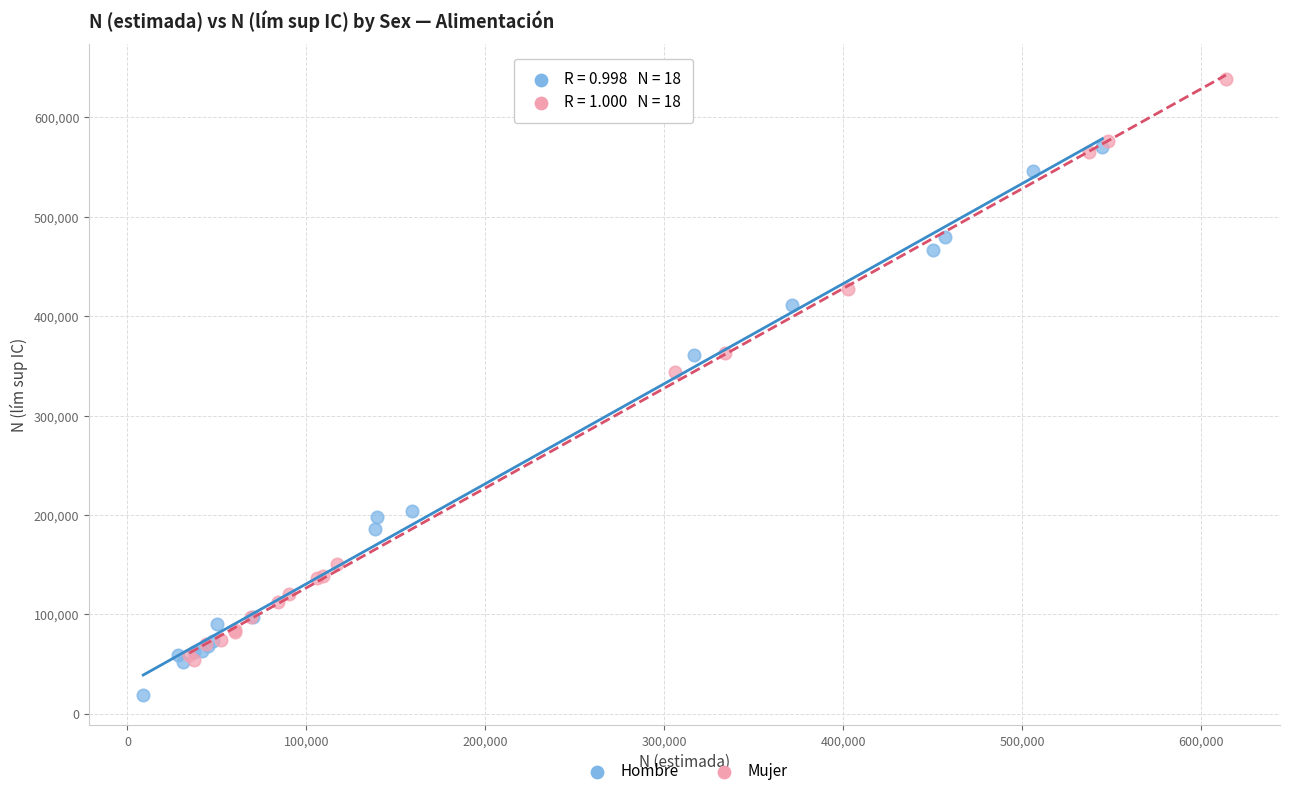

Which series contains the highest Y value?

Mujer